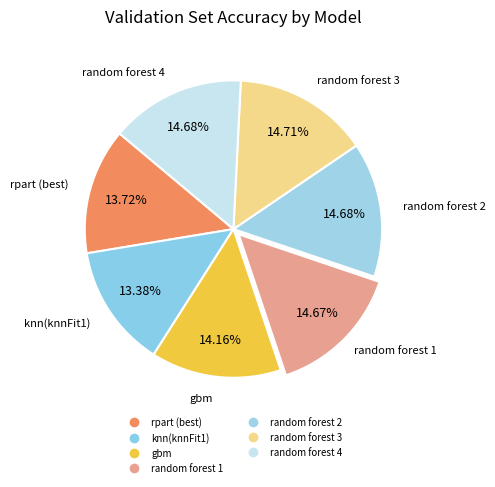

How many slices are in this pie chart?

7